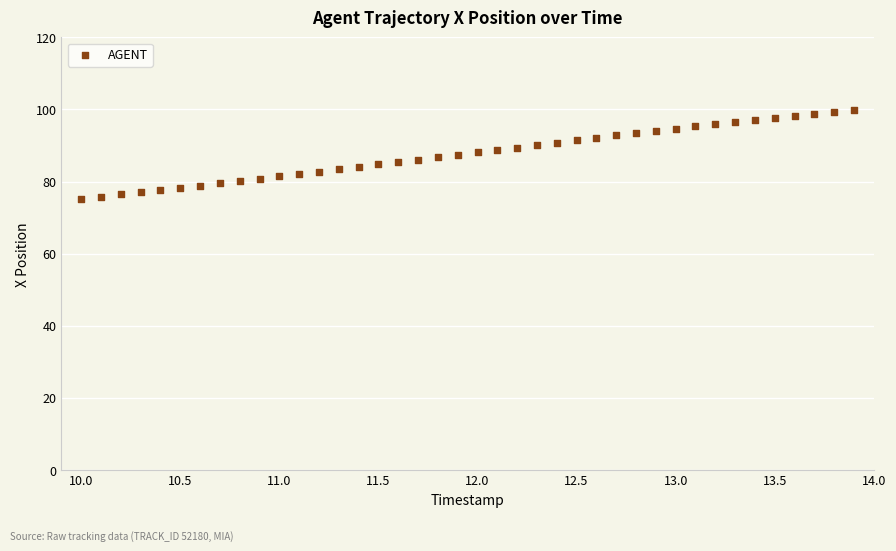

What is the range of Y values (max minus min)?

24.7